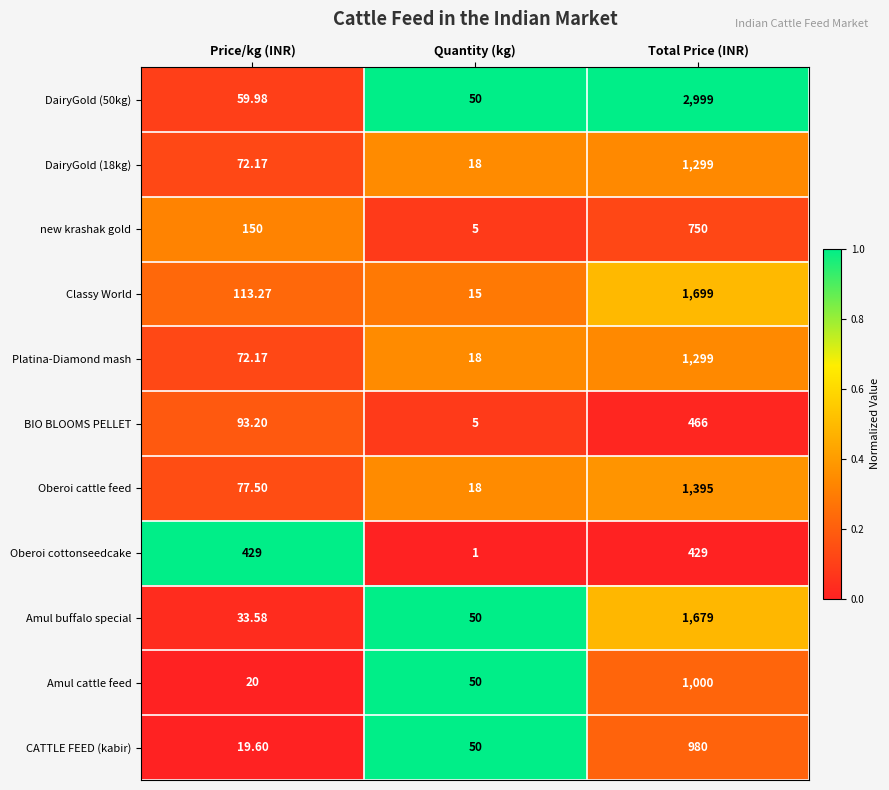

Rank the categories by BIO BLOOMS PELLET value from lowest to highest.

Quantity (kg), Price/kg (INR), Total Price (INR)